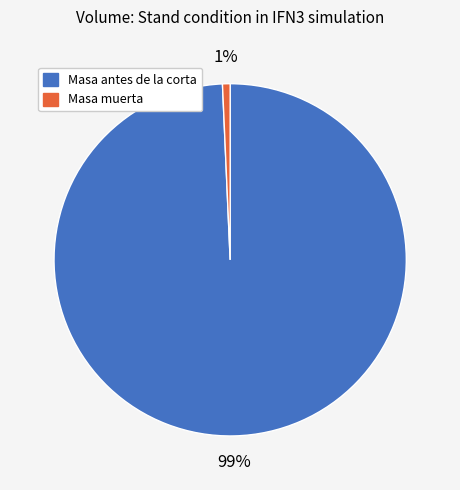

Is there a majority slice in this chart?

Yes